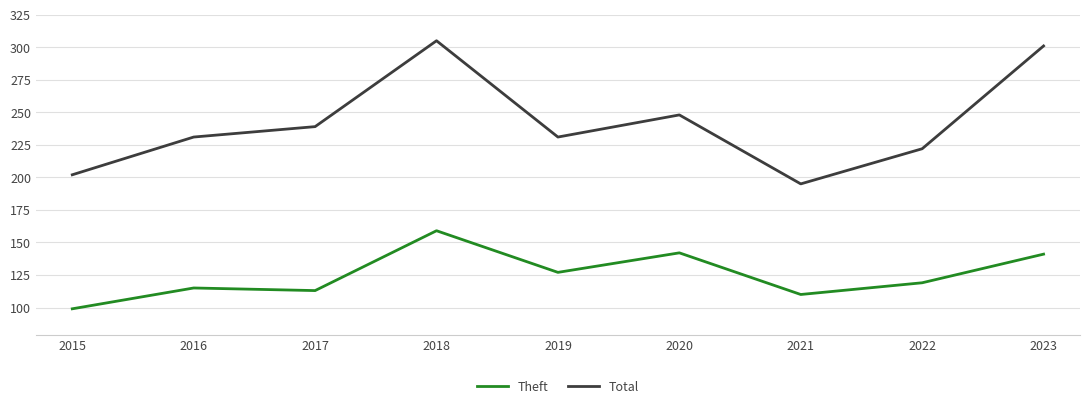

Which category has the highest value in the Total series?

2018